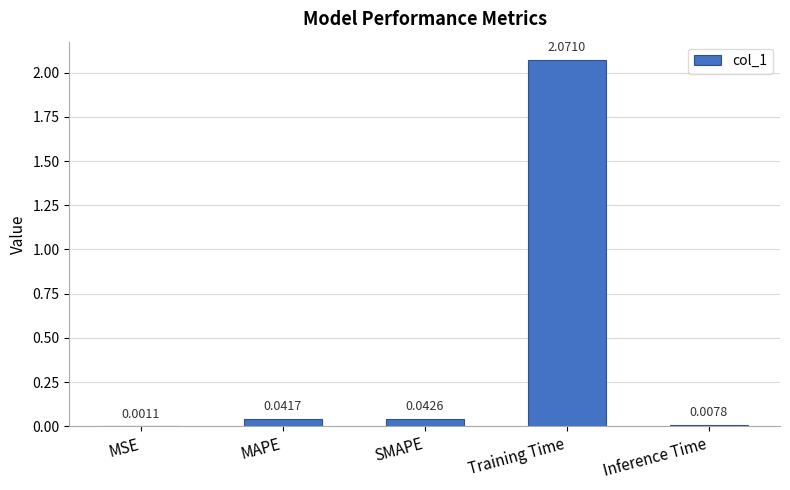

Are the bars grouped side by side (vs. stacked)?

No